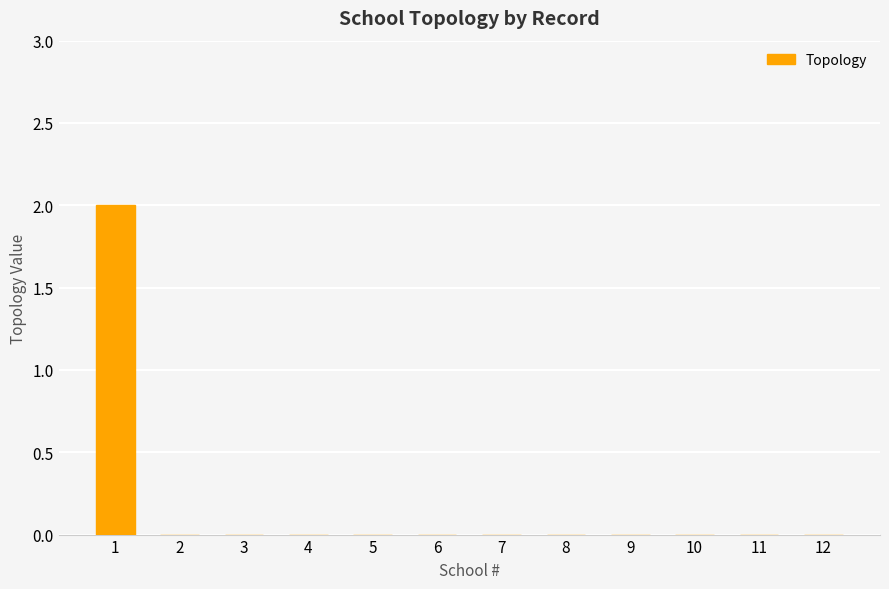

Is it true that the value at 5 is 0?

True